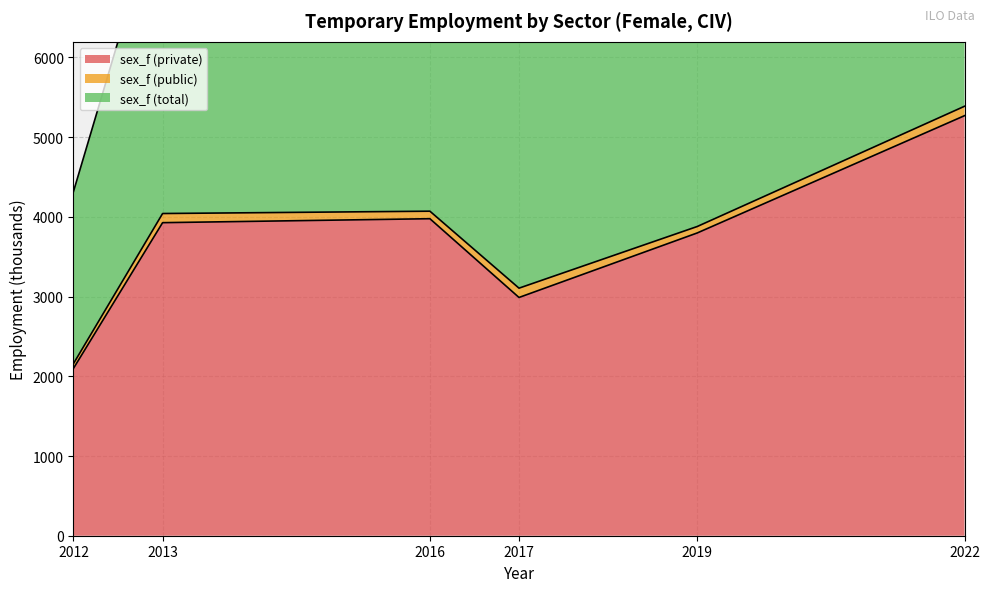

Count the number of categories in the chart.

6